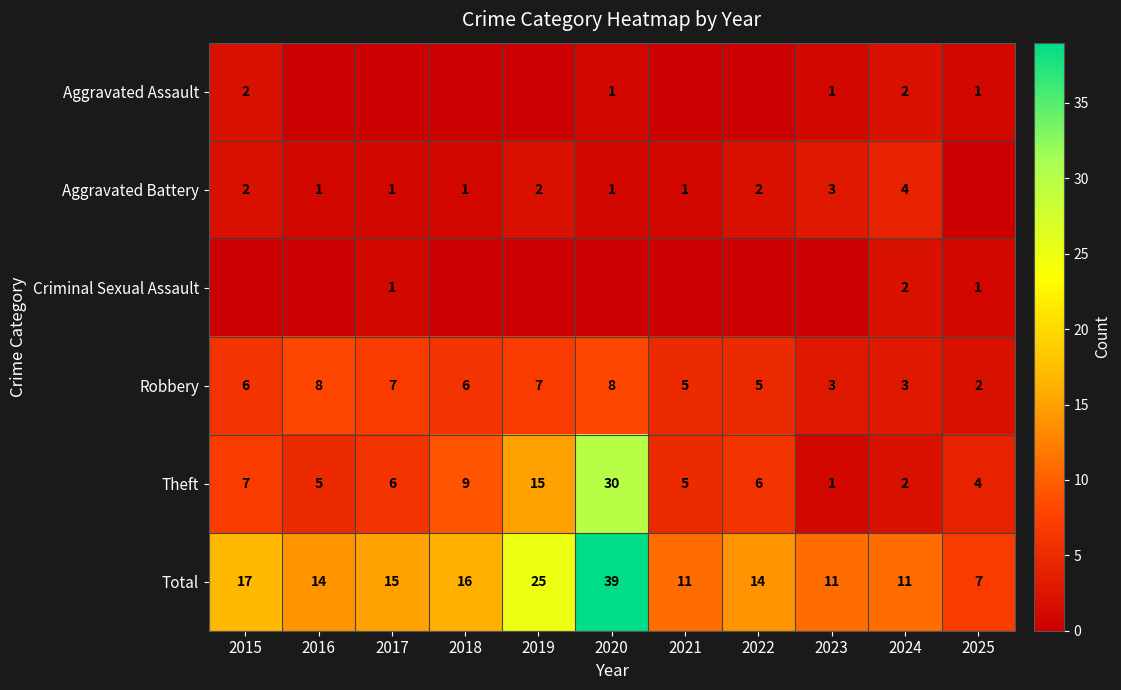

What is the difference between the maximum and second lowest values in the Theft series?

28